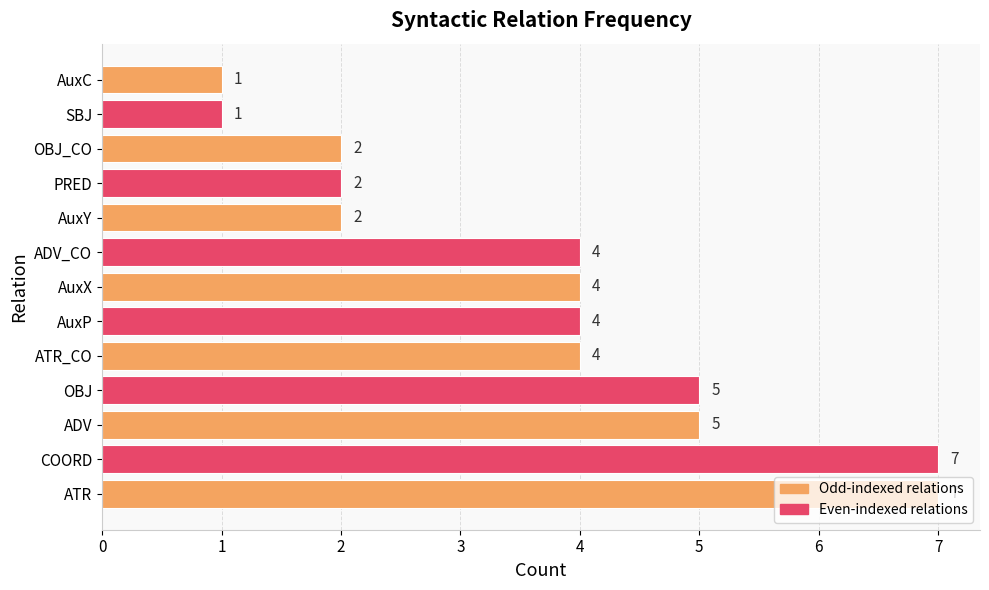

What is the approximate value at AuxP?

4